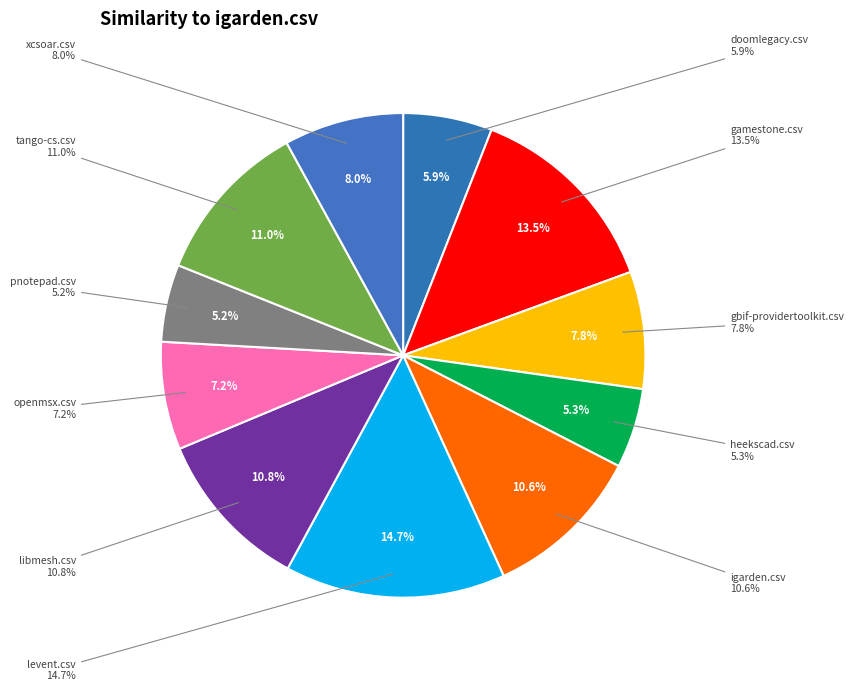

True or false: gbif-providertoolkit.csv accounts for 8% of the total.

True